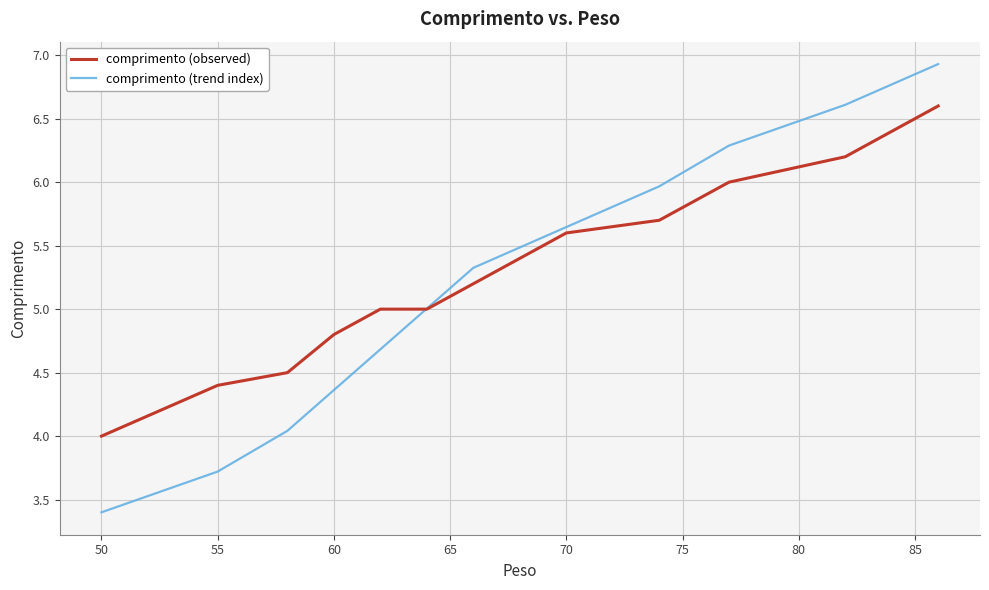

What is the smallest value displayed?

3.4